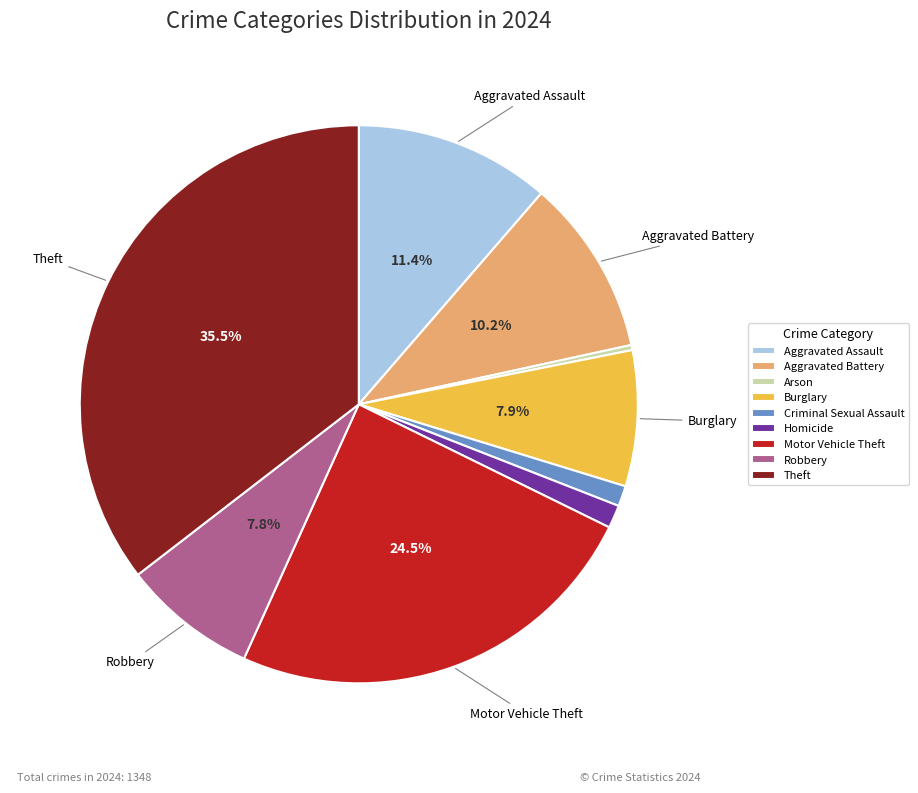

Which category has the biggest portion of the pie?

Theft